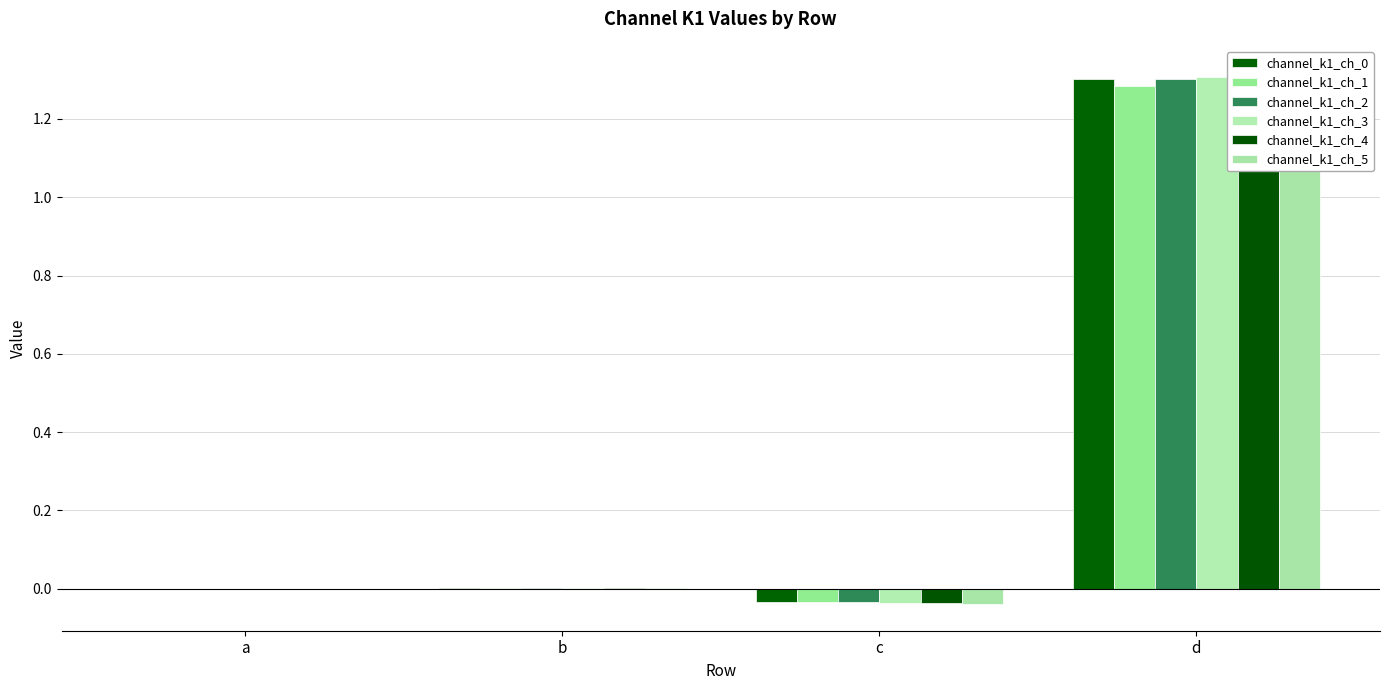

How many positive values does the channel_k1_ch_1 series have?

2